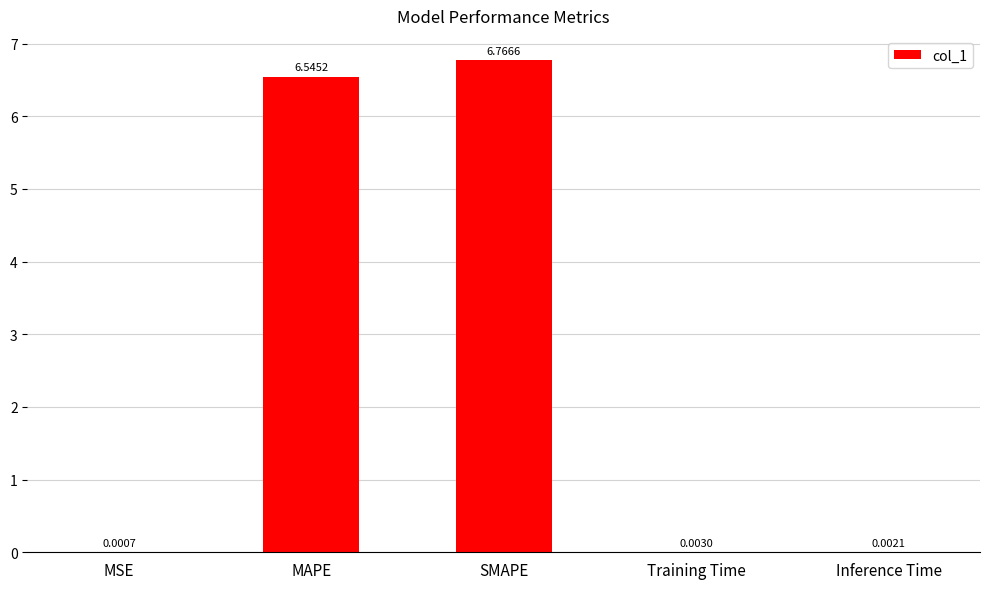

At which label is the value closest to 3?

Training Time